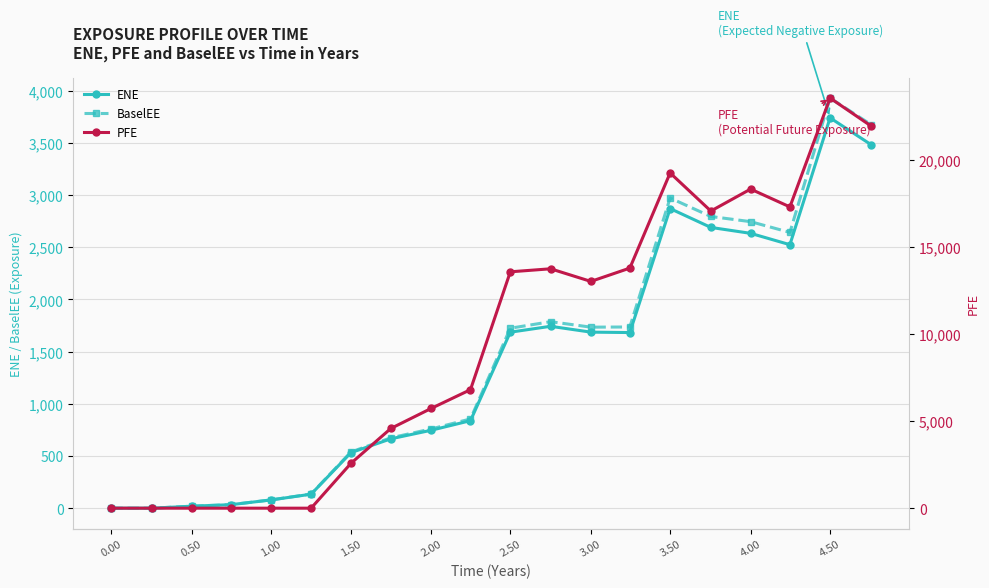

Reading left to right, what are all the values shown in this chart?

ENE: 0.0	0.0	18.9	33.7	79.1	134.2	532.2	664.7	746.6	838.8	1686.8	1743.2	1687.2	1683.2	2871.4	2690.8	2634.1	2525.3	3741.0	3483.8
BaselEE: 0.0	0.0	19.0	33.9	79.8	135.6	538.6	674.2	759.1	855.2	1724.7	1787.4	1734.9	1736.6	2972.8	2795.6	2746.0	2642.9	3930.8	3675.5
PFE: 0.0	0.0	0.0	0.0	0.0	0.0	2574.0	4574.4	5723.1	6802.7	13567.4	13741.3	13016.6	13781.1	19243.1	17055.6	18316.2	17293.3	23542.0	21934.3